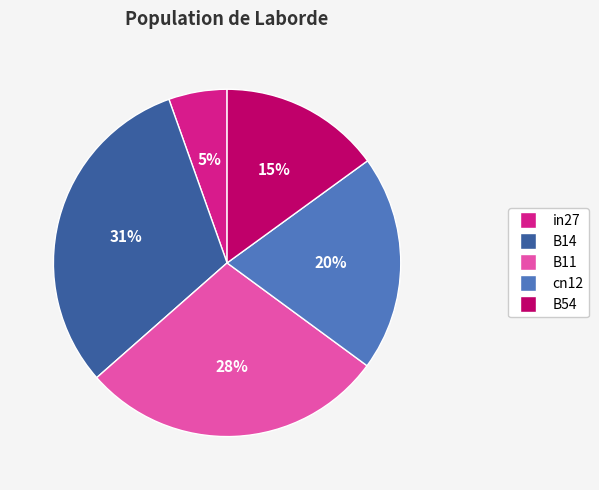

Which slice is the largest?

B14